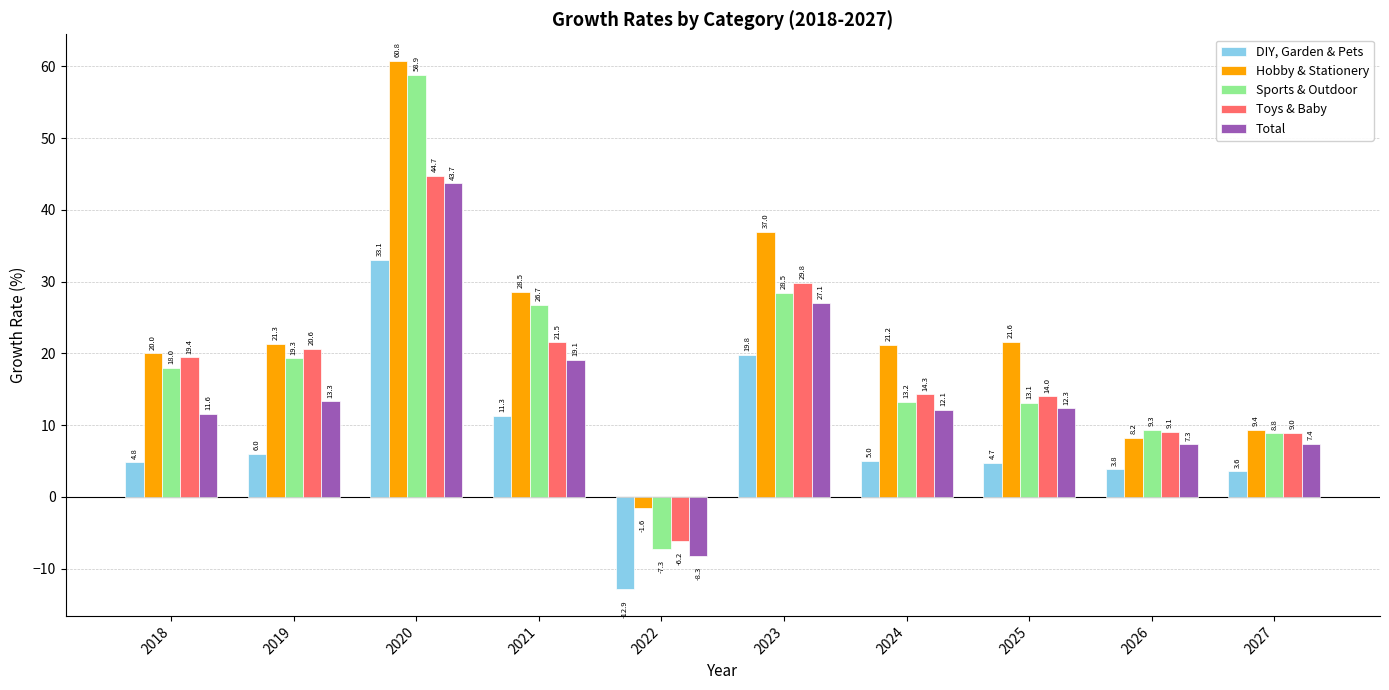

The value of Toys & Baby at 2018 is 33.9. True or false?

False